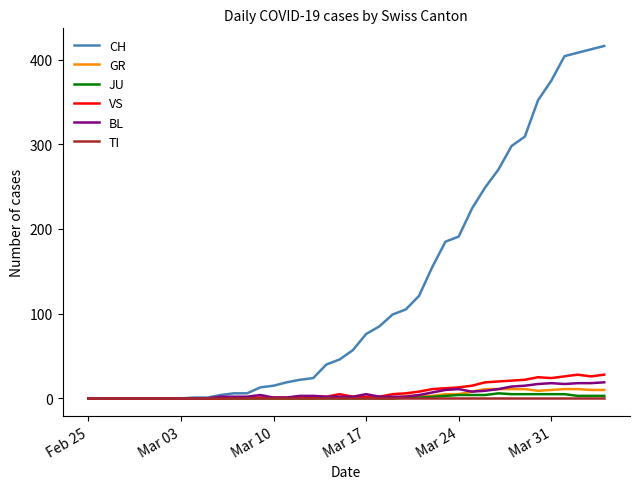

Which series has the widest spread of values?

CH